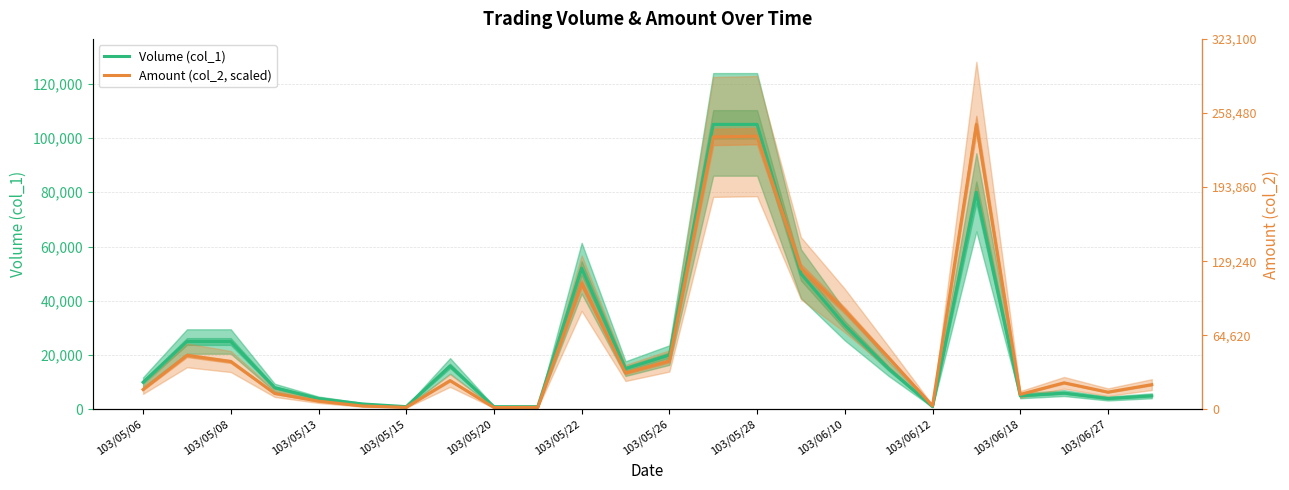

True or false: Amount (col_2, scaled) and Volume (col_1) intersect in this chart.

True